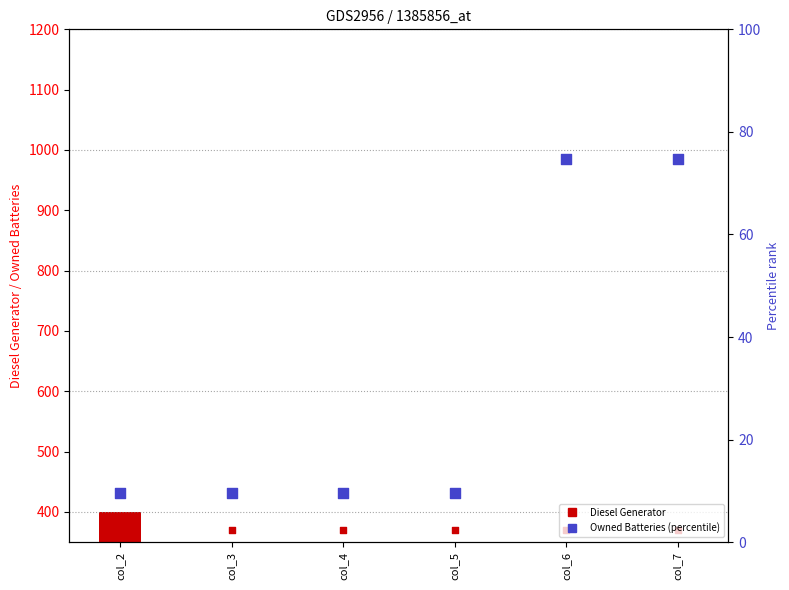

Which series has the largest Y range (max minus min)?

Diesel Generator